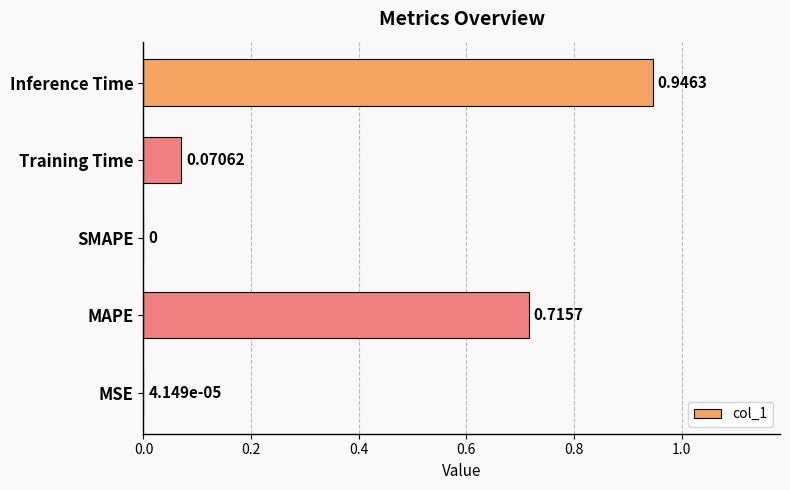

Where is the data nearest to the value 0?

SMAPE